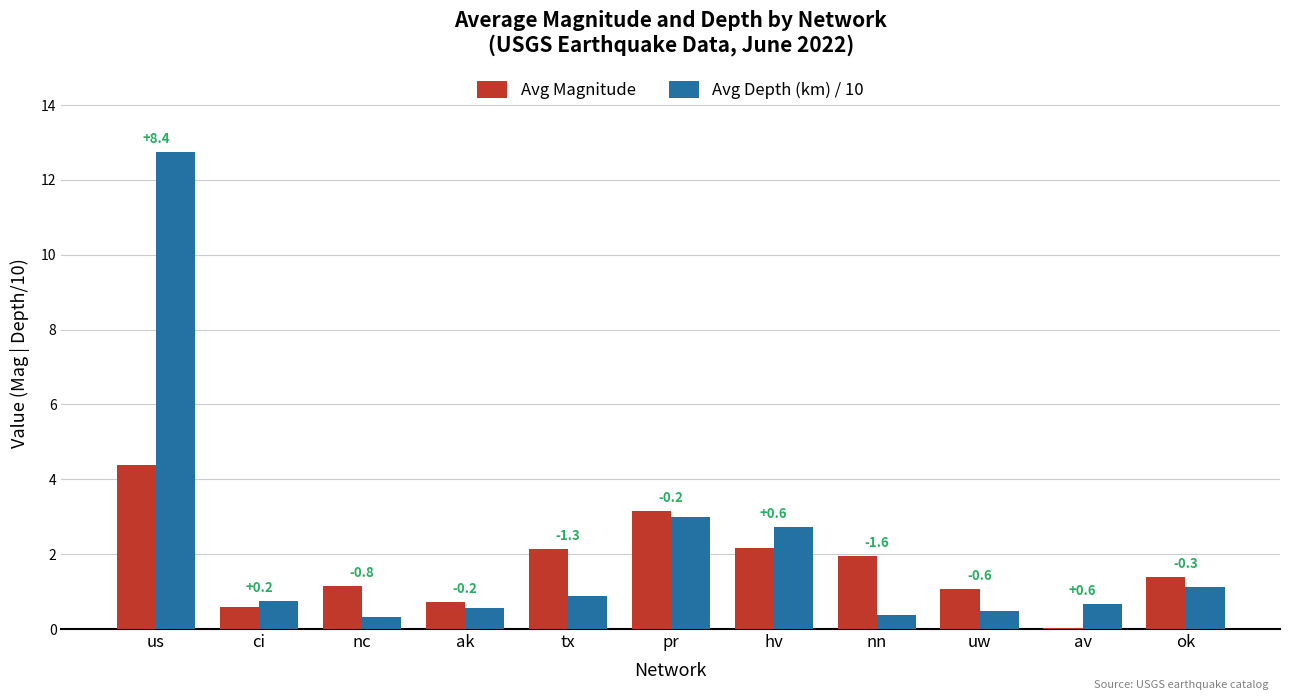

Are the bars grouped side by side (vs. stacked)?

Yes